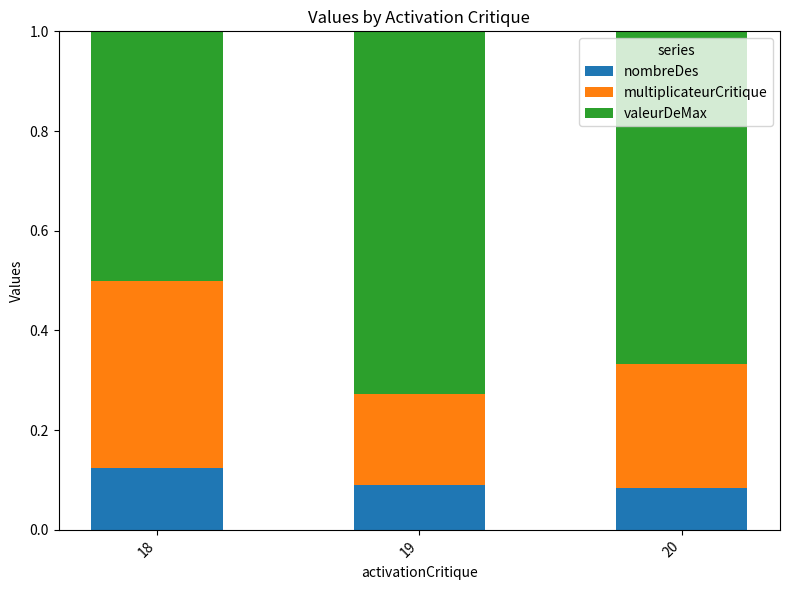

What is the sum of all nombreDes values?

0.3